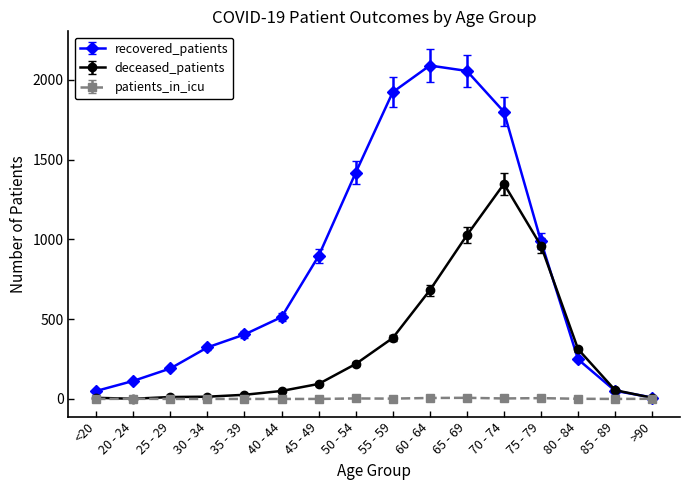

At how many categories does at least one series exceed 976?

6